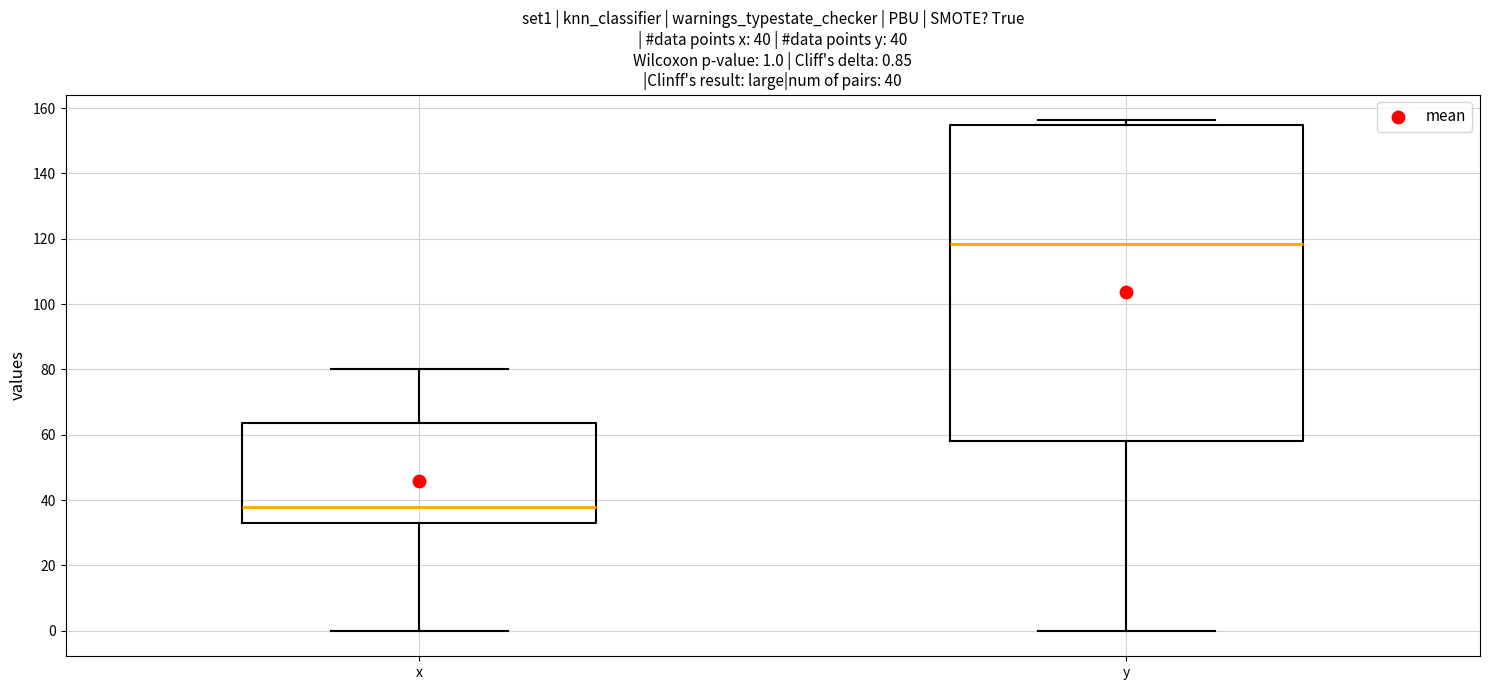

Comparing the boxes themselves (not the whiskers), which one is the tallest?

y